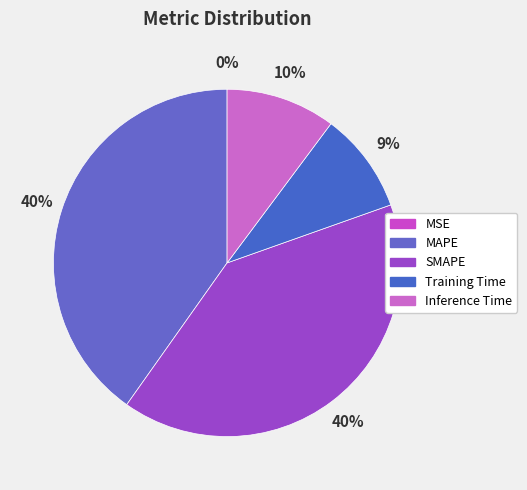

Which category has the biggest portion of the pie?

SMAPE